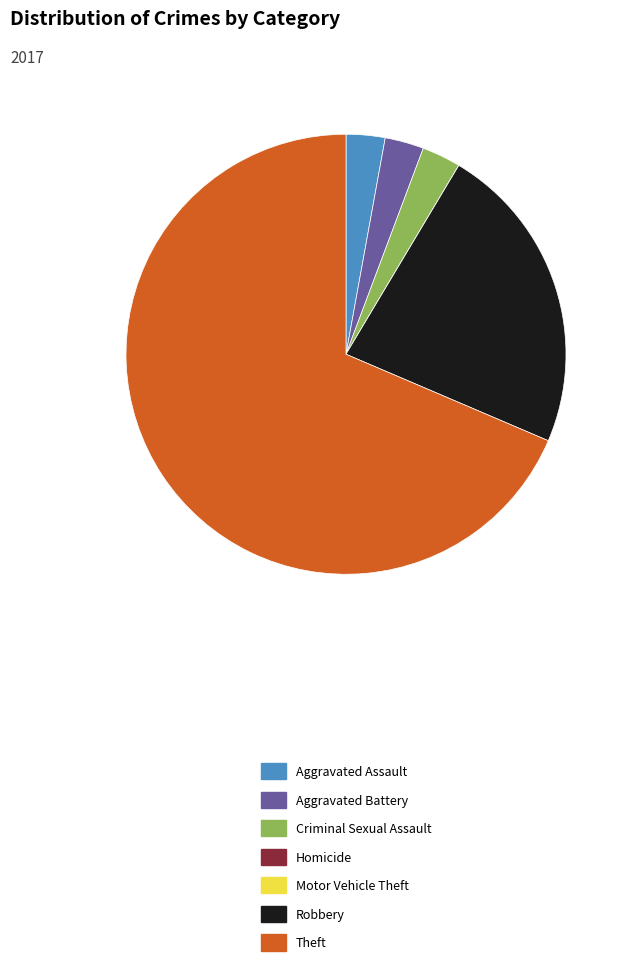

Which has a higher value, Aggravated Assault or Robbery?

Robbery